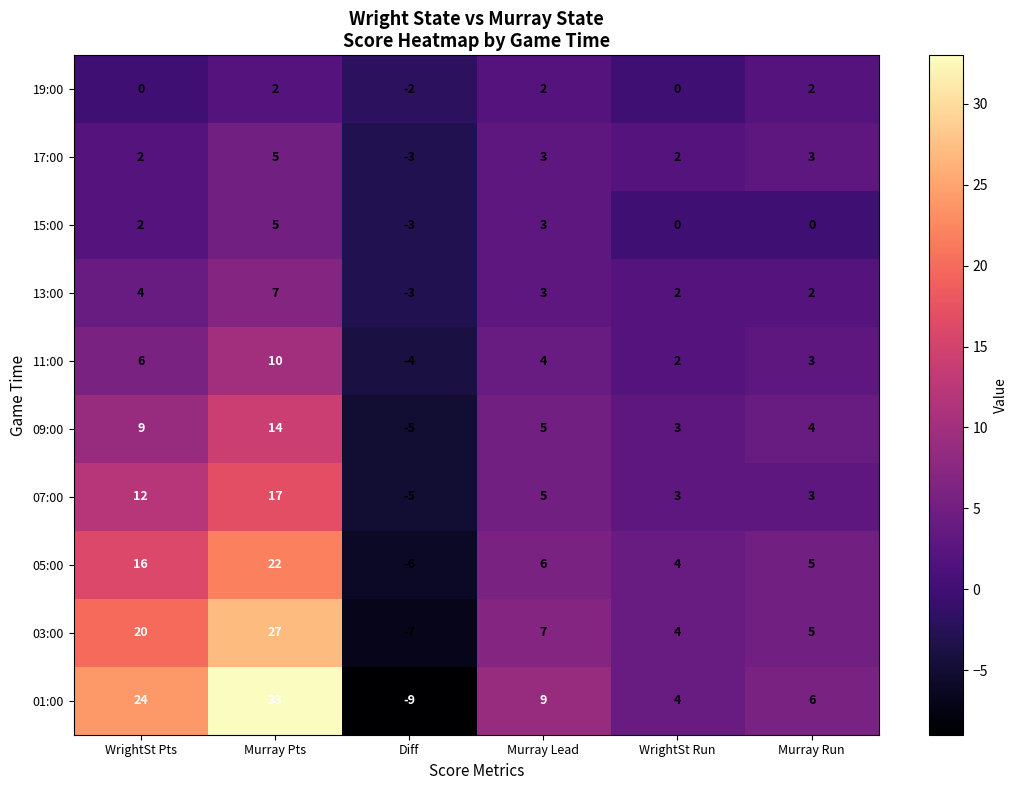

At which label is 07:00 closest to 6?

Murray Lead